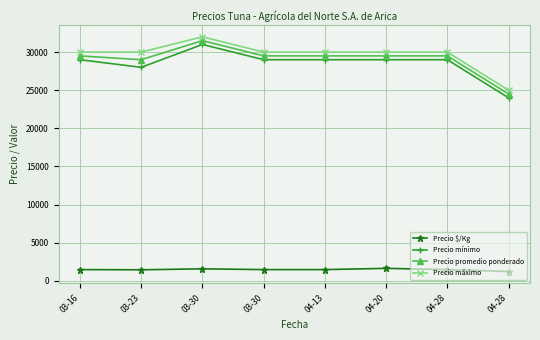

What are all the series names shown in the legend?

Precio $/Kg, Precio mínimo, Precio promedio ponderado, Precio máximo